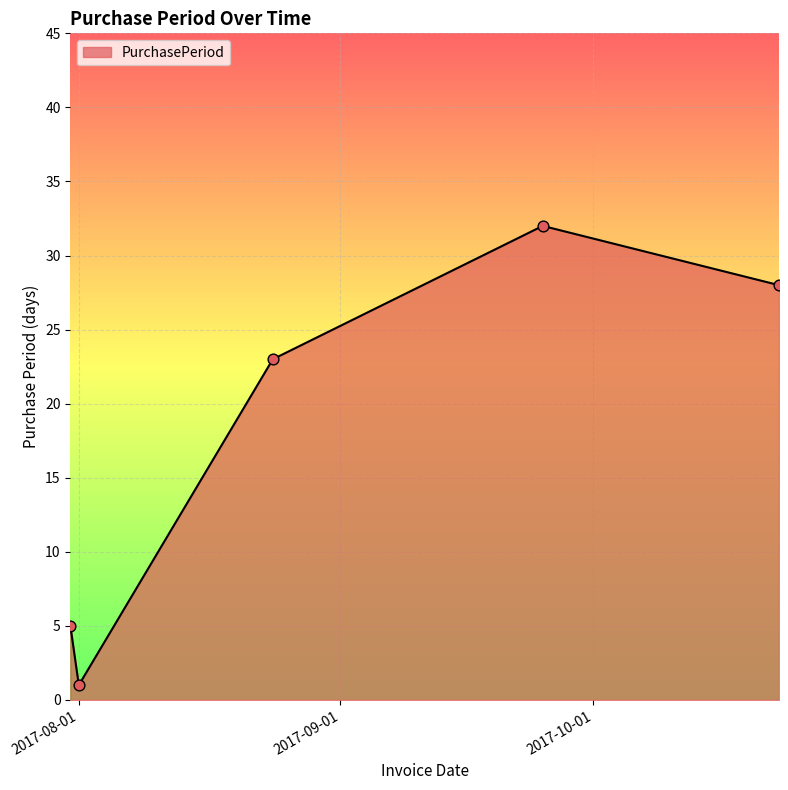

What is the difference between the maximum and minimum values?

31